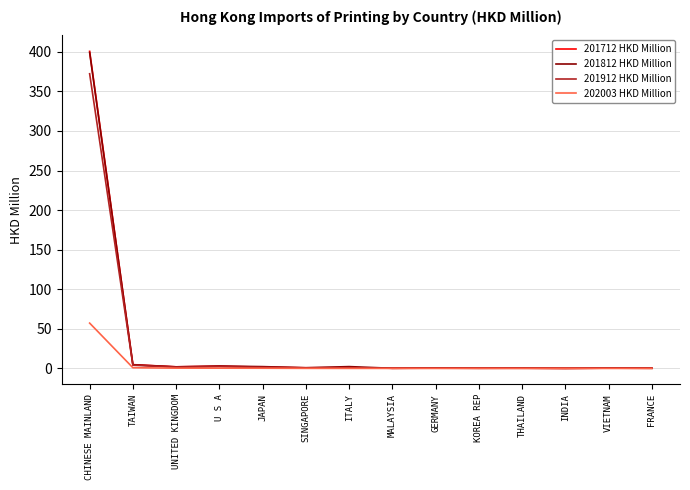

Is it true that 201812 HKD Million equals 528.1 at CHINESE MAINLAND?

False